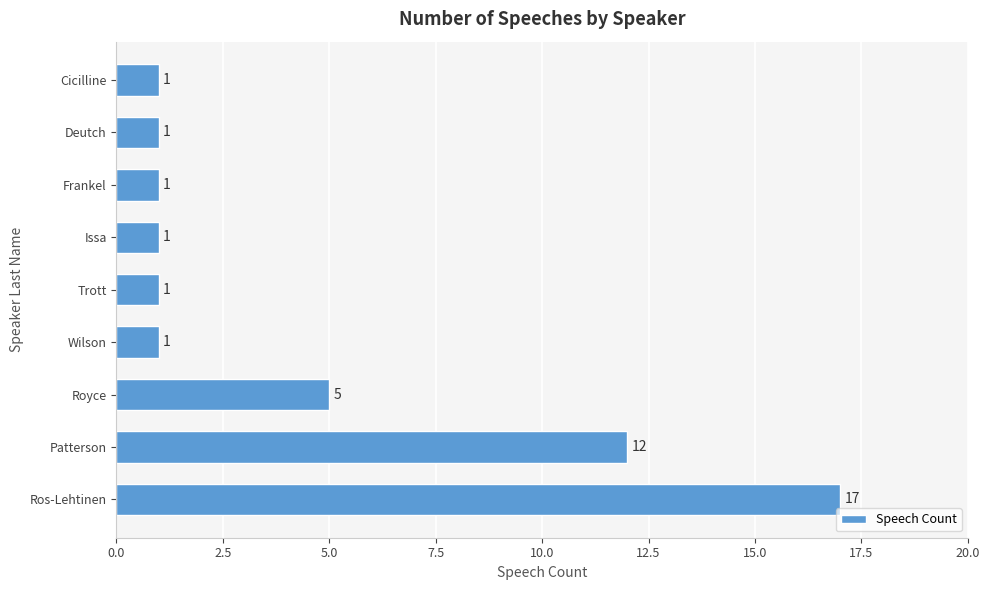

Reading bottom to top, extract all data points from this chart.

Ros-Lehtinen=17	Patterson=12	Royce=5	Wilson=1	Trott=1	Issa=1	Frankel=1	Deutch=1	Cicilline=1